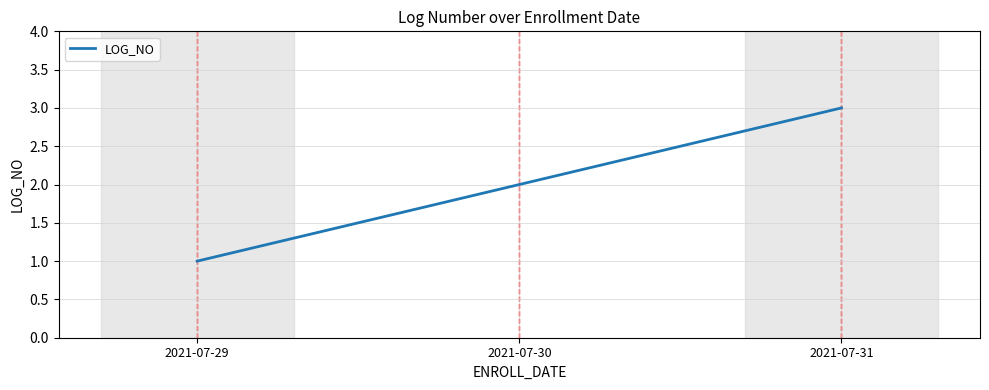

What is the difference between the values at 2021-07-30 and 2021-07-29?

1